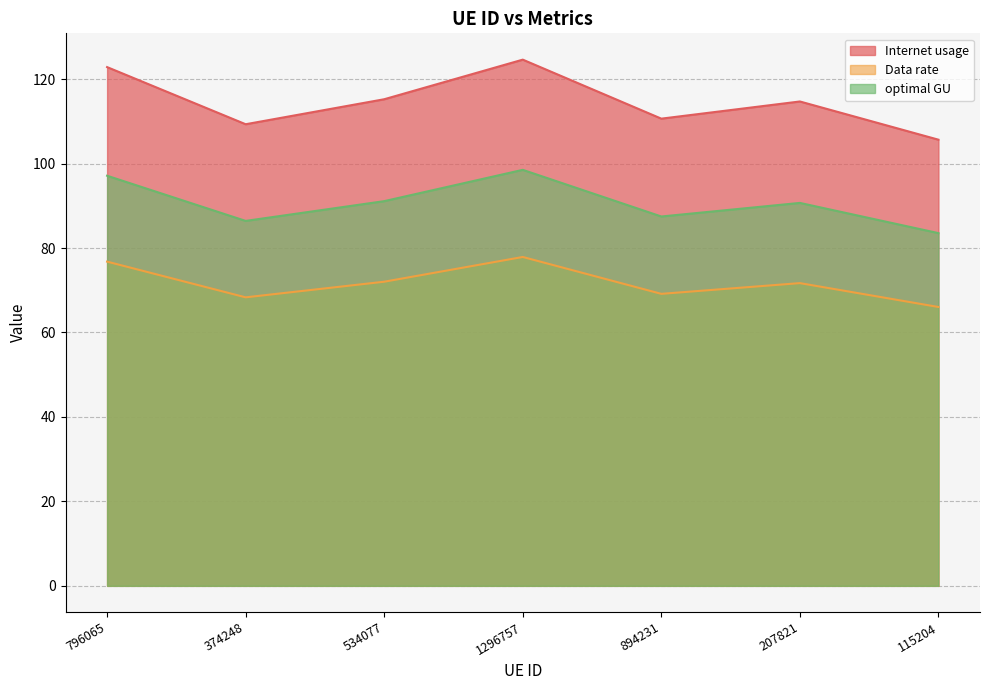

Which has a higher value, 894231 or 374248?

894231